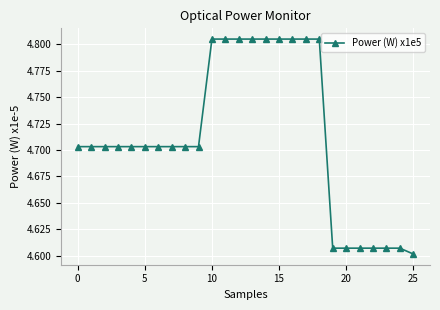

Count the values in the range 4 to 5.

26